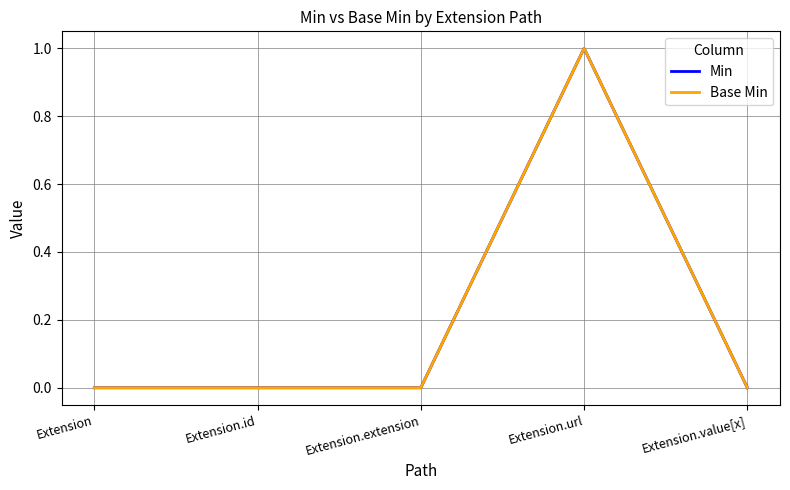

Does the chart have visible grid lines?

Yes